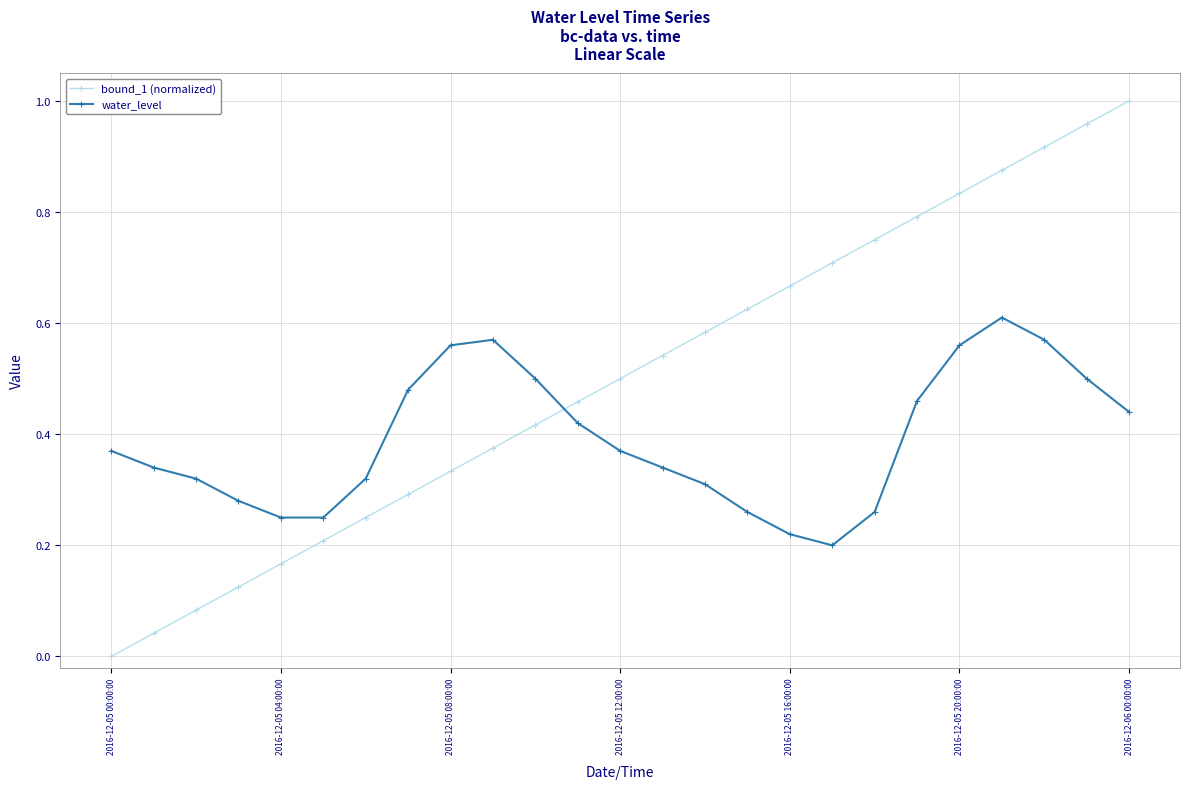

List the series in order of their overall mean, lowest first.

water_level, bound_1 (normalized)